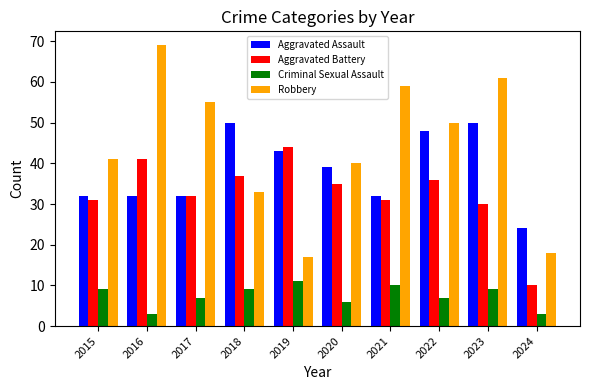

Read the Robbery value at 2018, to the nearest 5.

35